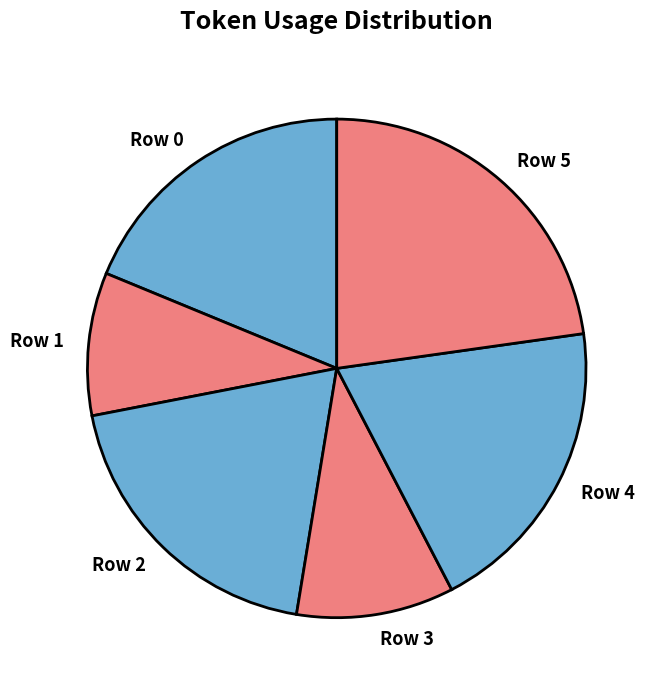

Combined, do Row 3 and Row 1 account for over 50%?

No